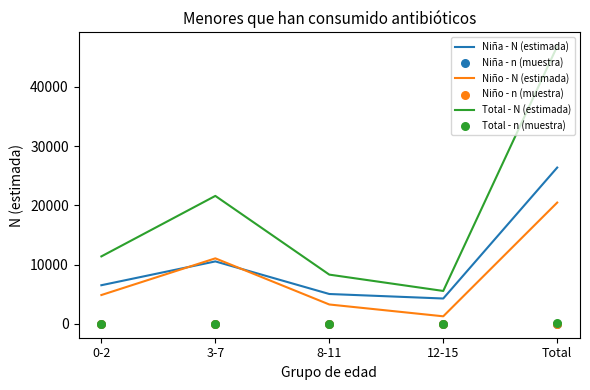

At how many categories does at least one series exceed 23140?

1